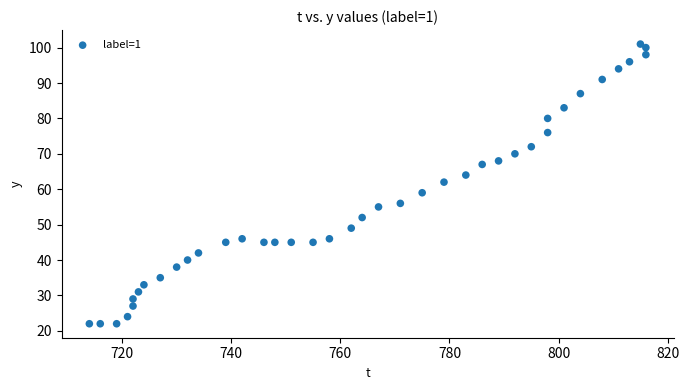

What Y value in the scatter plot is closest to 61?

62